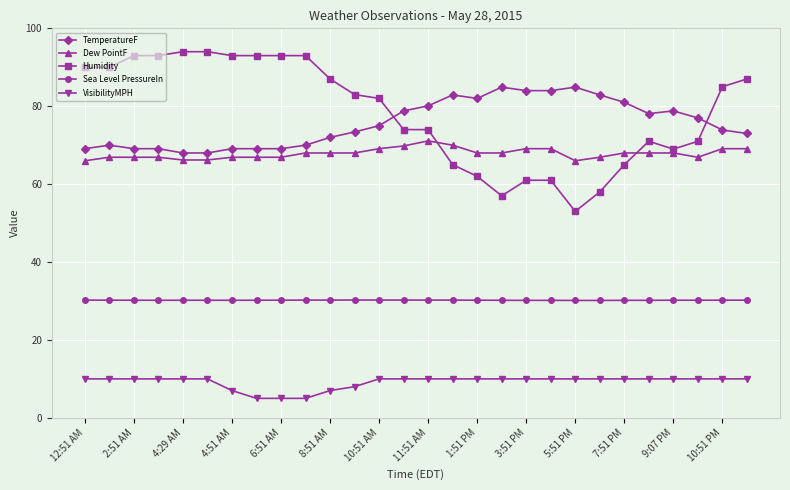

What is the minimum value shown in the chart?

5.0